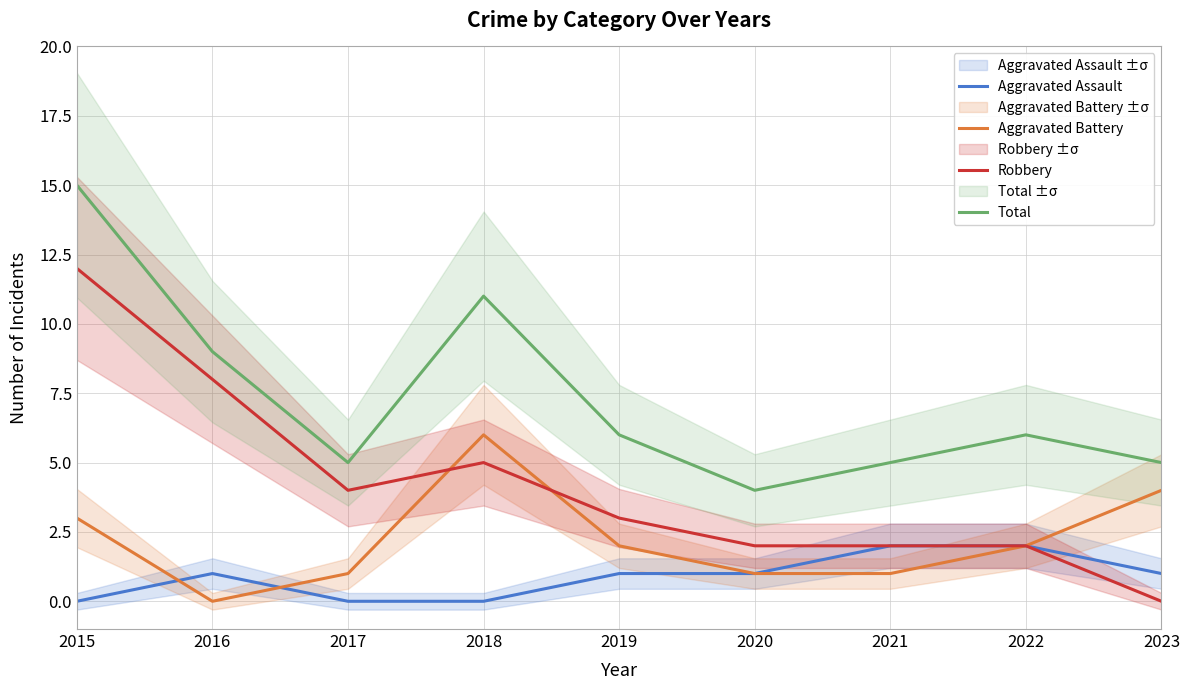

Rank the categories by Total value from lowest to highest.

2020, 2017, 2021, 2023, 2019, 2022, 2016, 2018, 2015